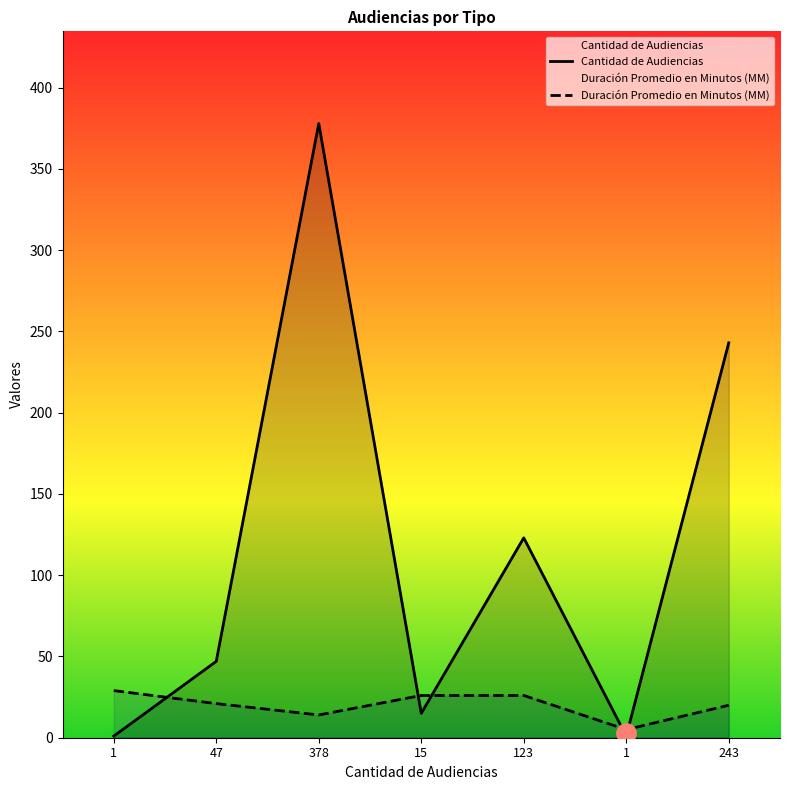

At which category does Duración Promedio en Minutos (MM) reach its first local valley?

378